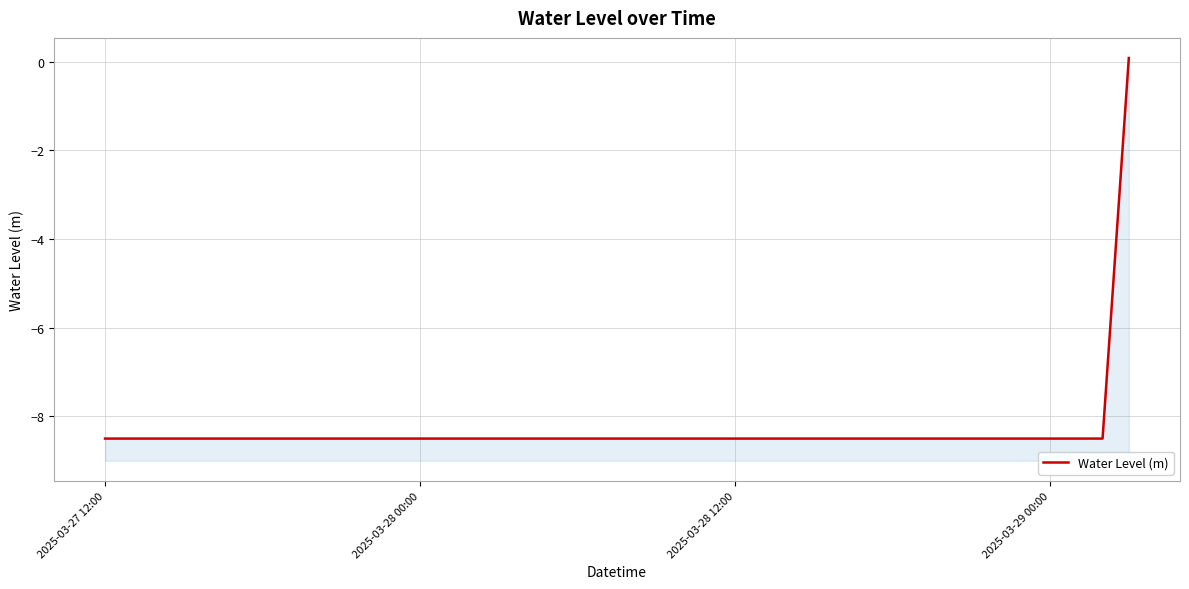

Reading left to right, transcribe all the data shown in this chart.

-8.5	-8.5	-8.5	-8.5	-8.5	-8.5	-8.5	-8.5	-8.5	-8.5	-8.5	-8.5	-8.5	-8.5	-8.5	-8.5	-8.5	-8.5	-8.5	-8.5	-8.5	-8.5	-8.5	-8.5	-8.5	-8.5	-8.5	-8.5	-8.5	-8.5	-8.5	-8.5	-8.5	-8.5	-8.5	-8.5	-8.5	-8.5	-8.5	0.1